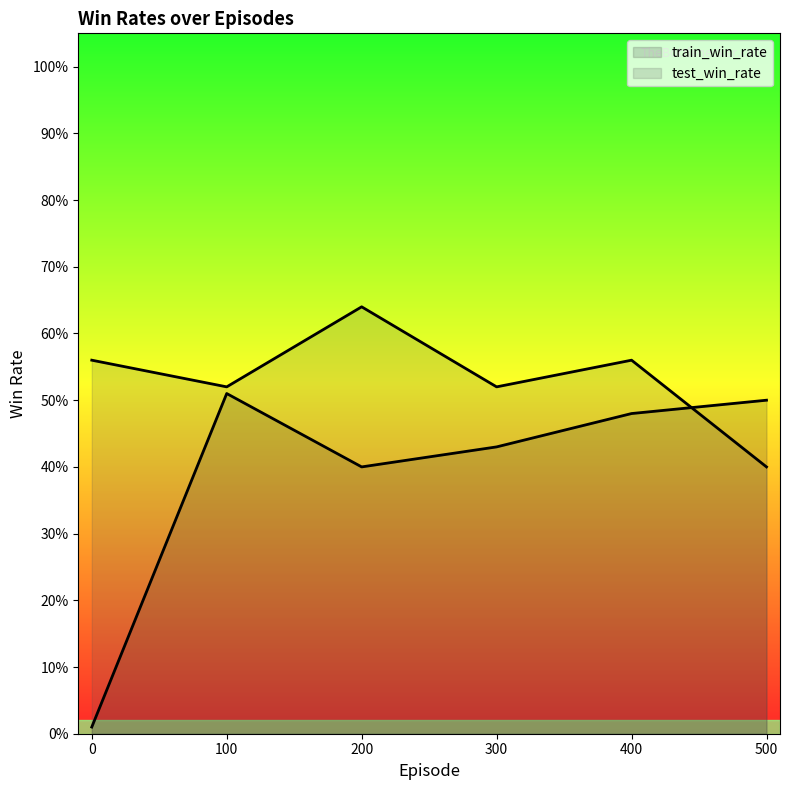

Count the number of data series in this chart.

2